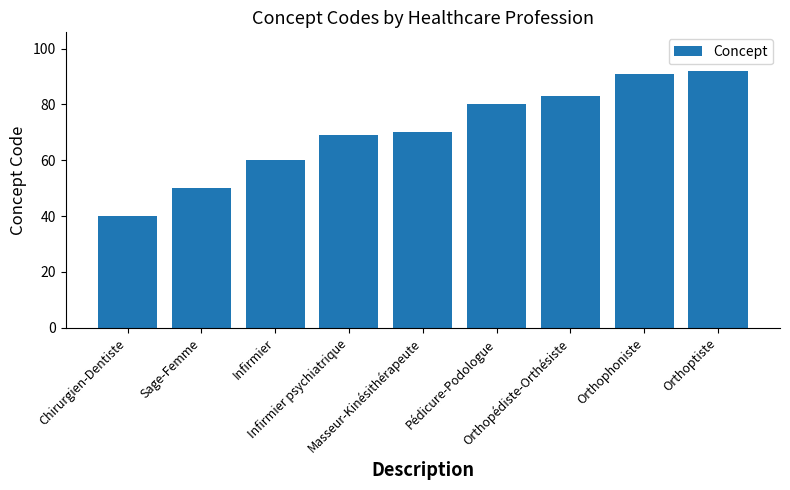

List the labels in order of value, largest first.

Orthoptiste, Orthophoniste, Orthopédiste-Orthésiste, Pédicure-Podologue, Masseur-Kinésithérapeute, Infirmier psychiatrique, Infirmier, Sage-Femme, Chirurgien-Dentiste